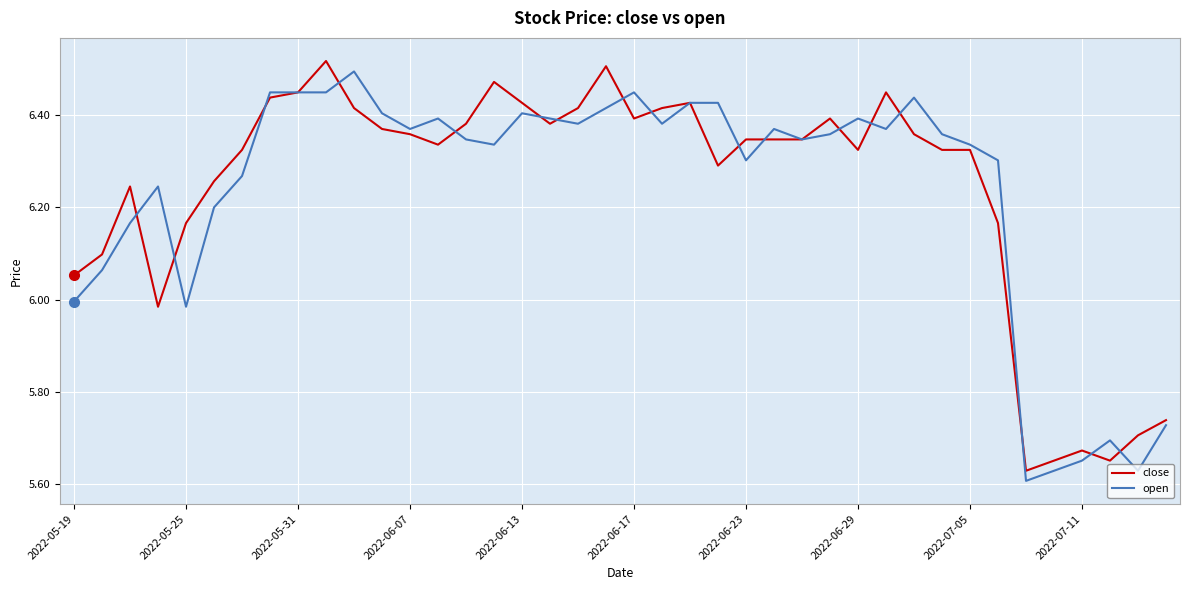

What are all the series names shown in the legend?

close, open